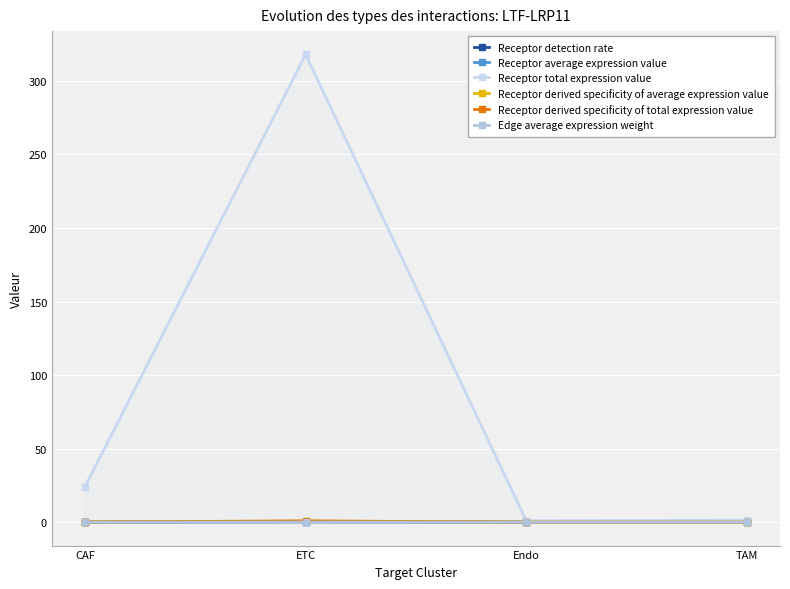

What are all the series names shown in the legend?

Receptor detection rate, Receptor average expression value, Receptor total expression value, Receptor derived specificity of average expression value, Receptor derived specificity of total expression value, Edge average expression weight